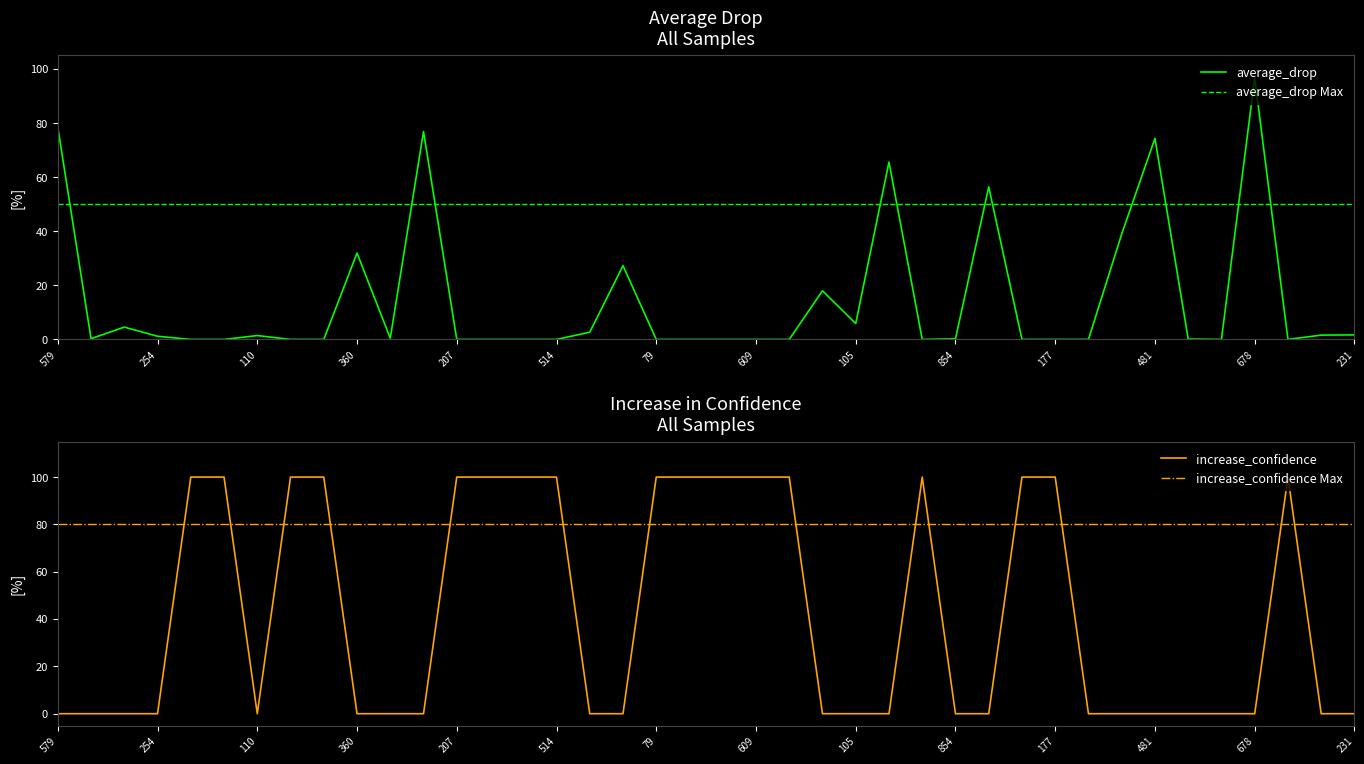

Reading left to right, extract all data points from this chart.

average_drop: 579=78.5	402=0.3	999=4.6	254=1.2	239=0.0	792=0.0	110=1.4	617=0.0	423=0.0	360=31.9	317=0.5	352=76.9	207=0.0	925=0.0	631=0.0	514=0.0	786=2.7	662=27.3	79=0.0	922=0.0	831=0.0	609=0.0	308=0.0	68=18.0	105=5.9	728=65.6	192=0.0	854=0.2	811=56.4	490=0.0	177=0.0	149=0.0	162=39.0	481=74.4	284=0.1	362=0.0	678=96.7	982=0.0	863=1.6	231=1.7
increase_confidence: 579=0.0	402=0.0	999=0.0	254=0.0	239=100.0	792=100.0	110=0.0	617=100.0	423=100.0	360=0.0	317=0.0	352=0.0	207=100.0	925=100.0	631=100.0	514=100.0	786=0.0	662=0.0	79=100.0	922=100.0	831=100.0	609=100.0	308=100.0	68=0.0	105=0.0	728=0.0	192=100.0	854=0.0	811=0.0	490=100.0	177=100.0	149=0.0	162=0.0	481=0.0	284=0.0	362=0.0	678=0.0	982=100.0	863=0.0	231=0.0